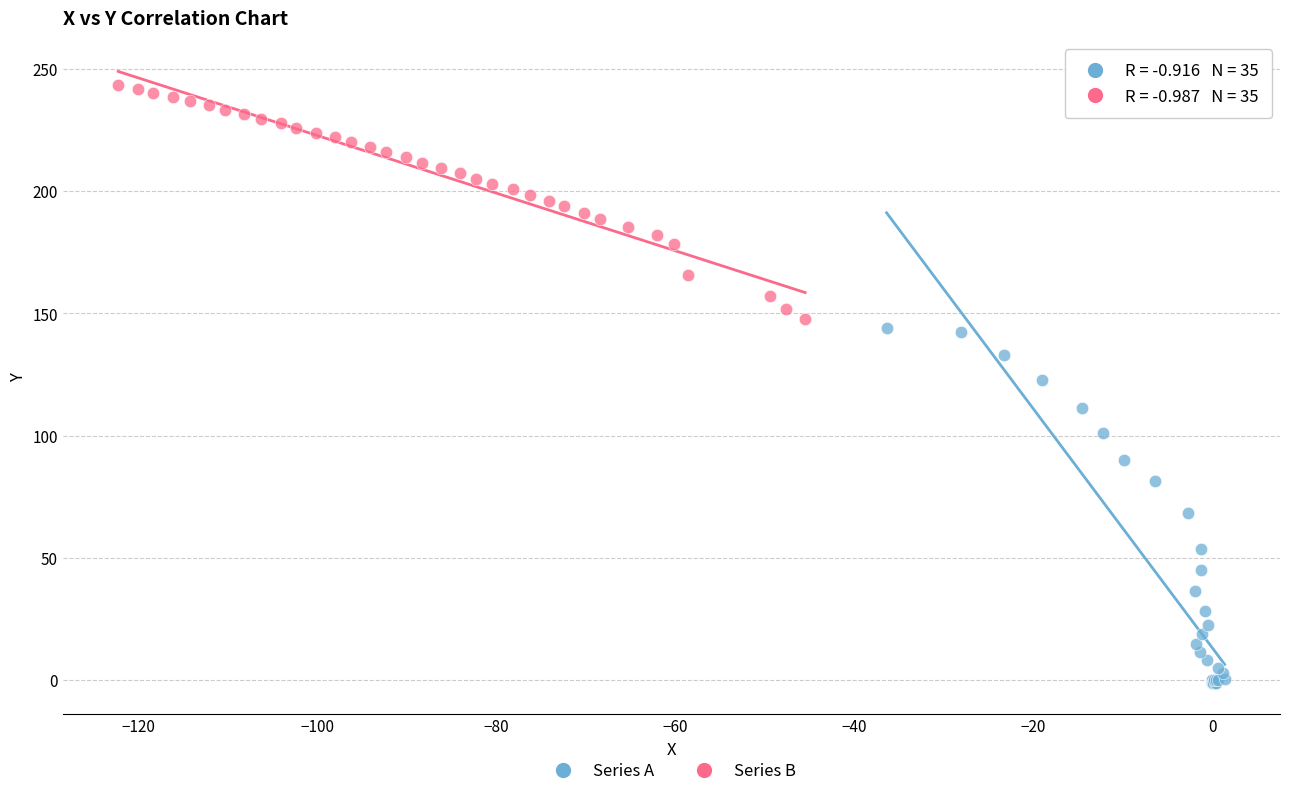

Which series has the largest Y range (max minus min)?

Series A